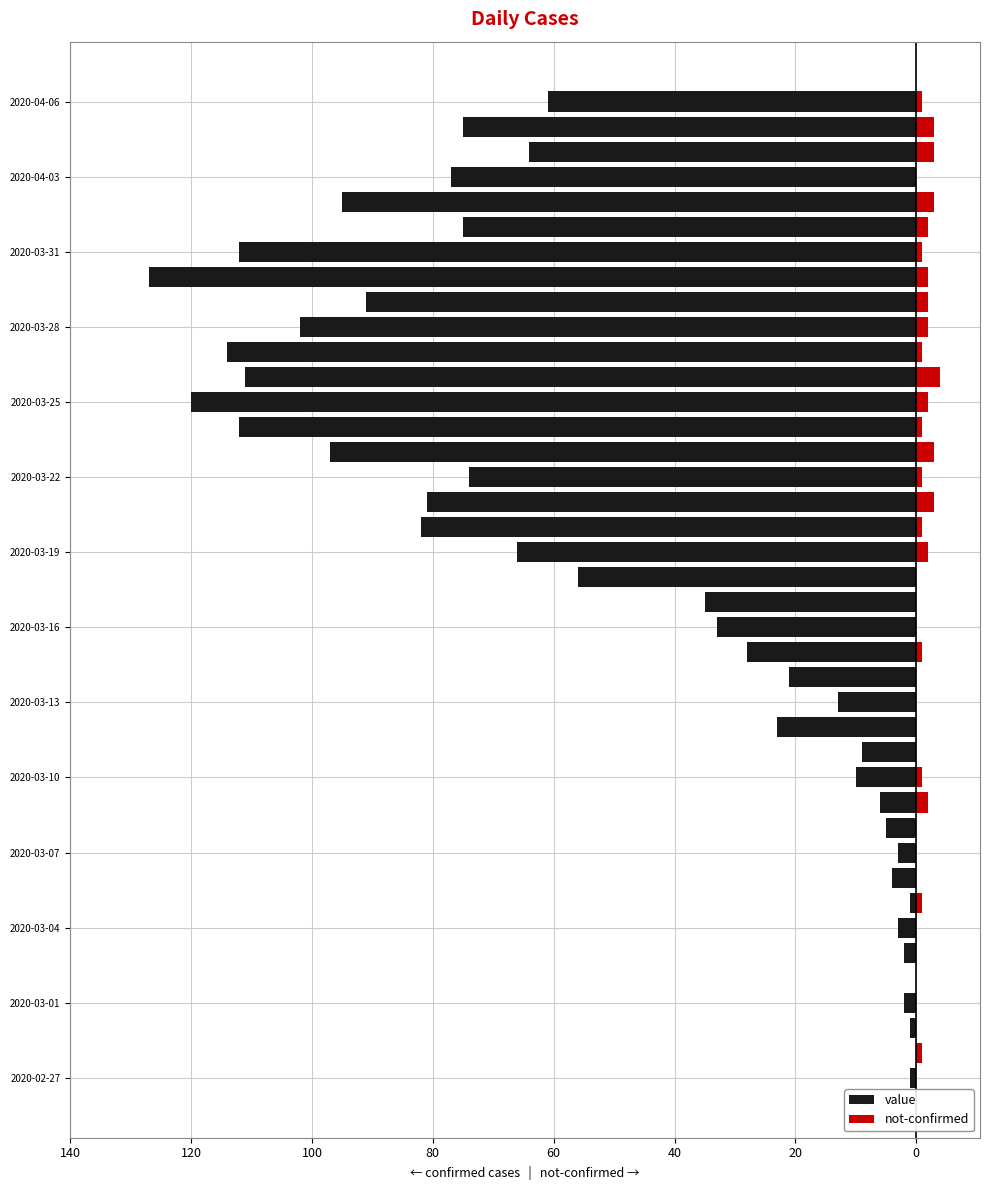

What is the average value of the not-confirmed series?

1